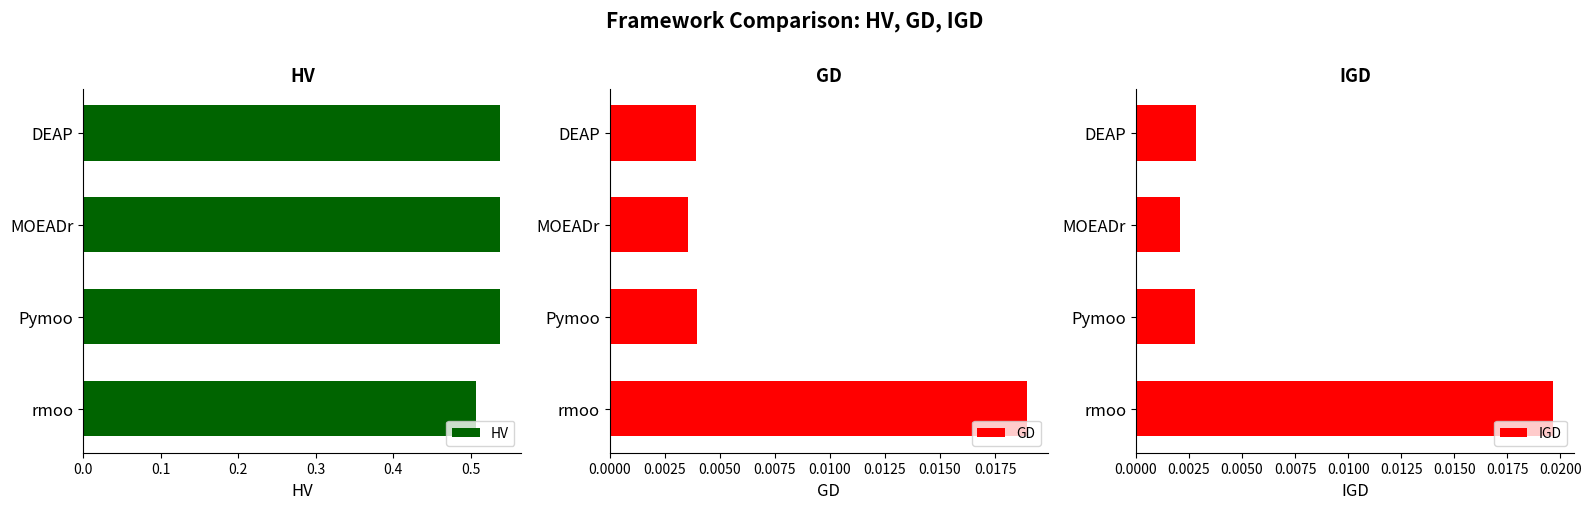

List the series in order of their peak value, lowest first.

GD, IGD, HV